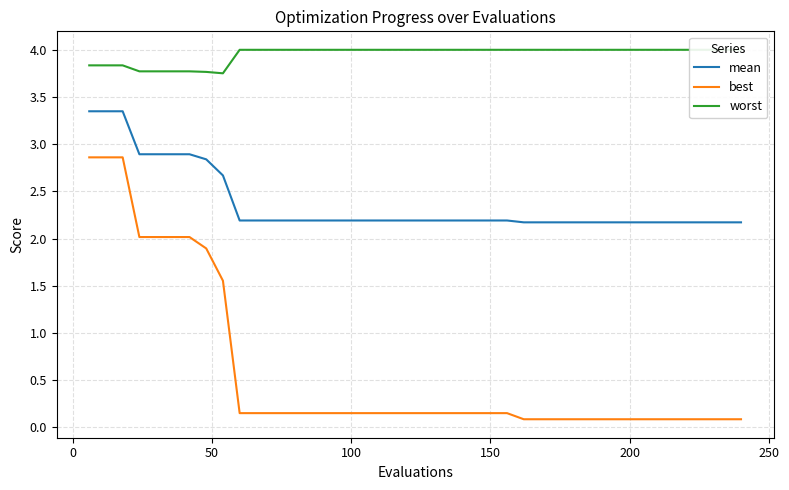

True or false: mean and best intersect in this chart.

False